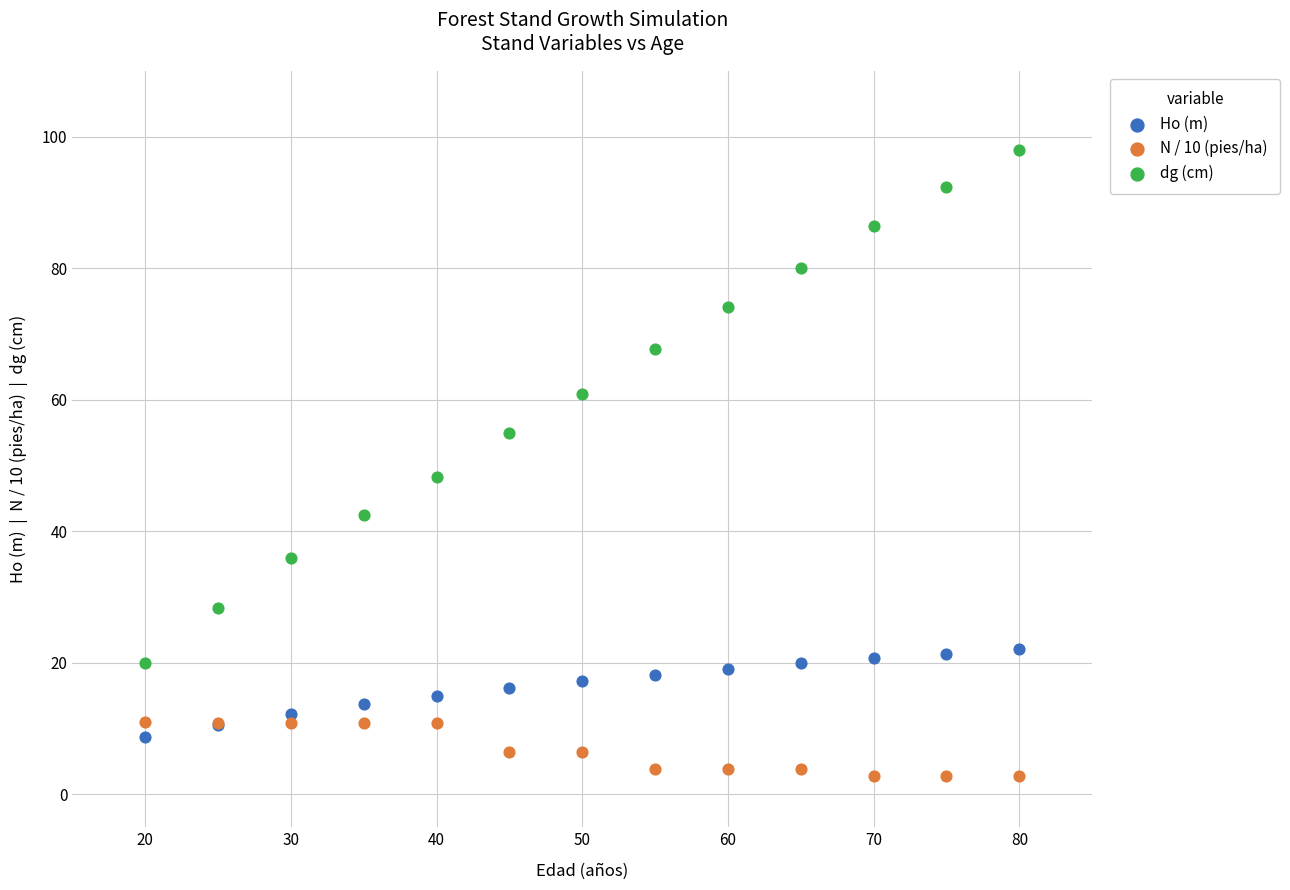

Which series reaches the minimum Y coordinate?

N / 10 (pies/ha)